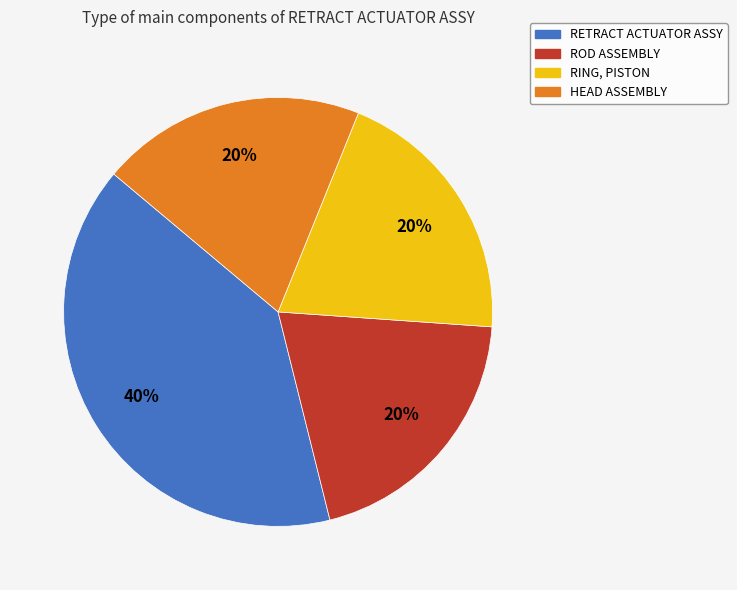

Which category has the biggest portion of the pie?

RETRACT ACTUATOR ASSY